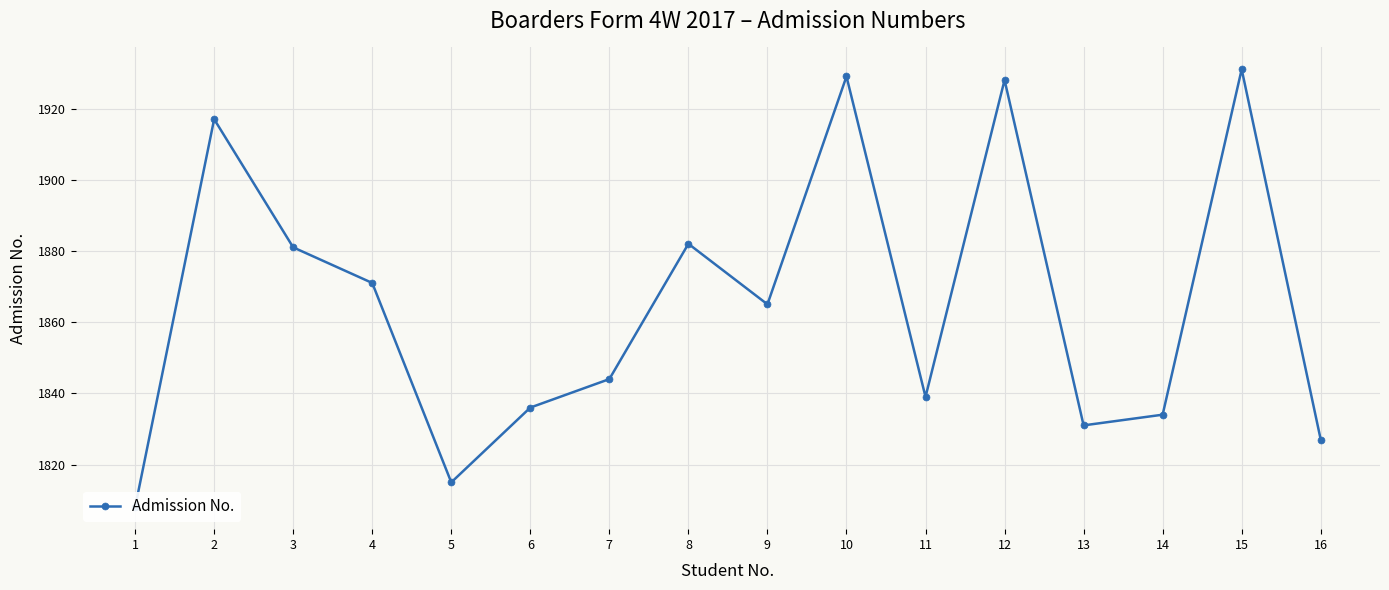

What is the maximum value shown in the chart?

1931